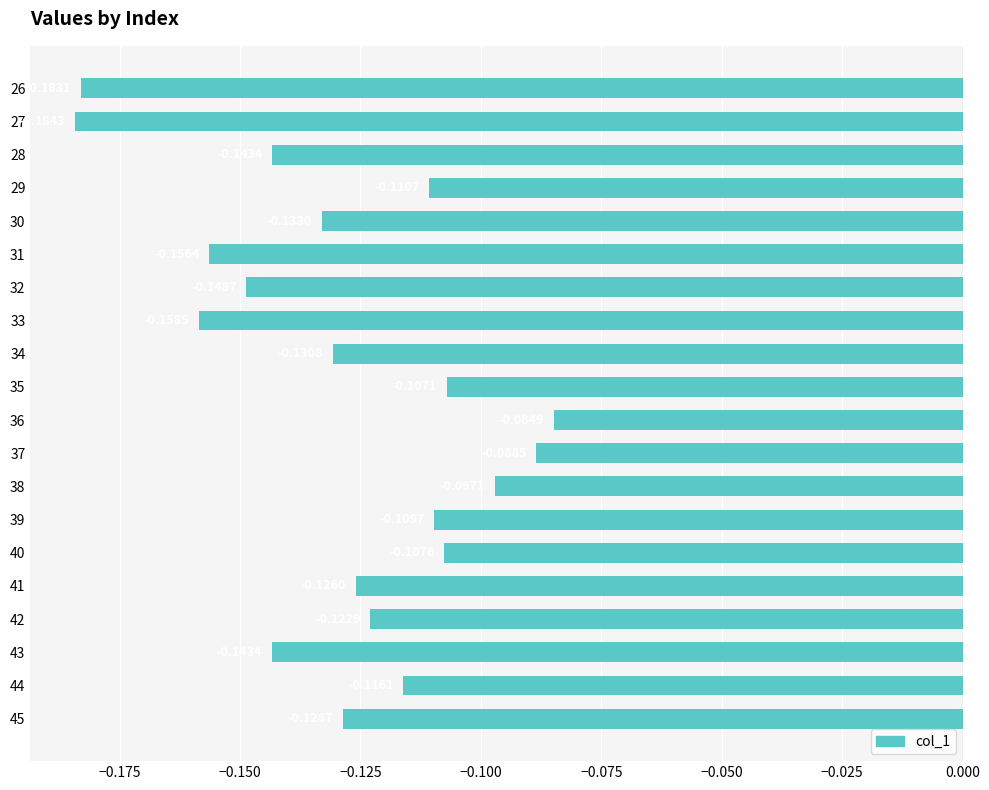

What is the change in value from 27 to 30?

+0.1